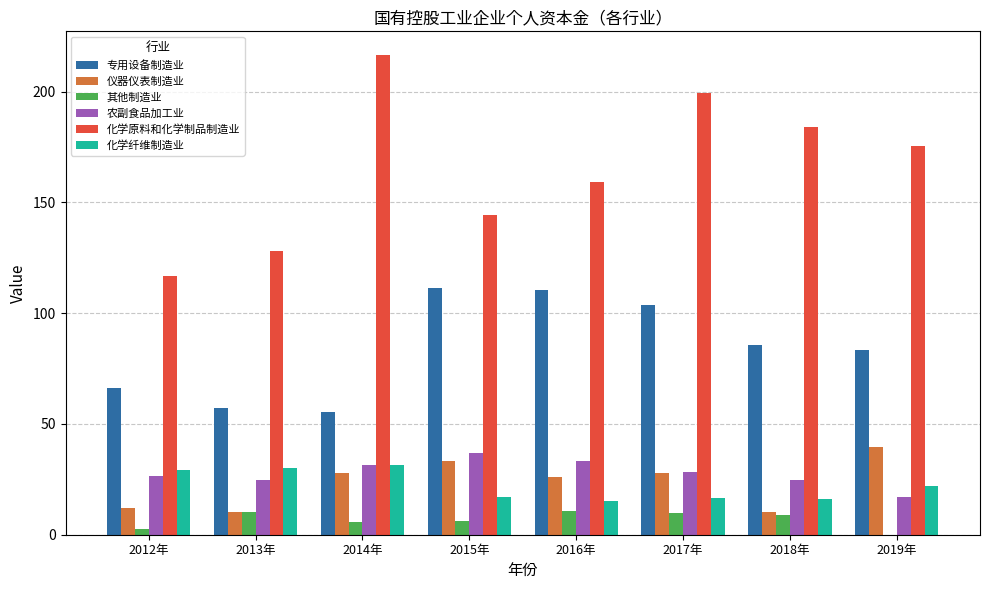

Is it true that 化学纤维制造业 equals 16.1 at 2018年?

True